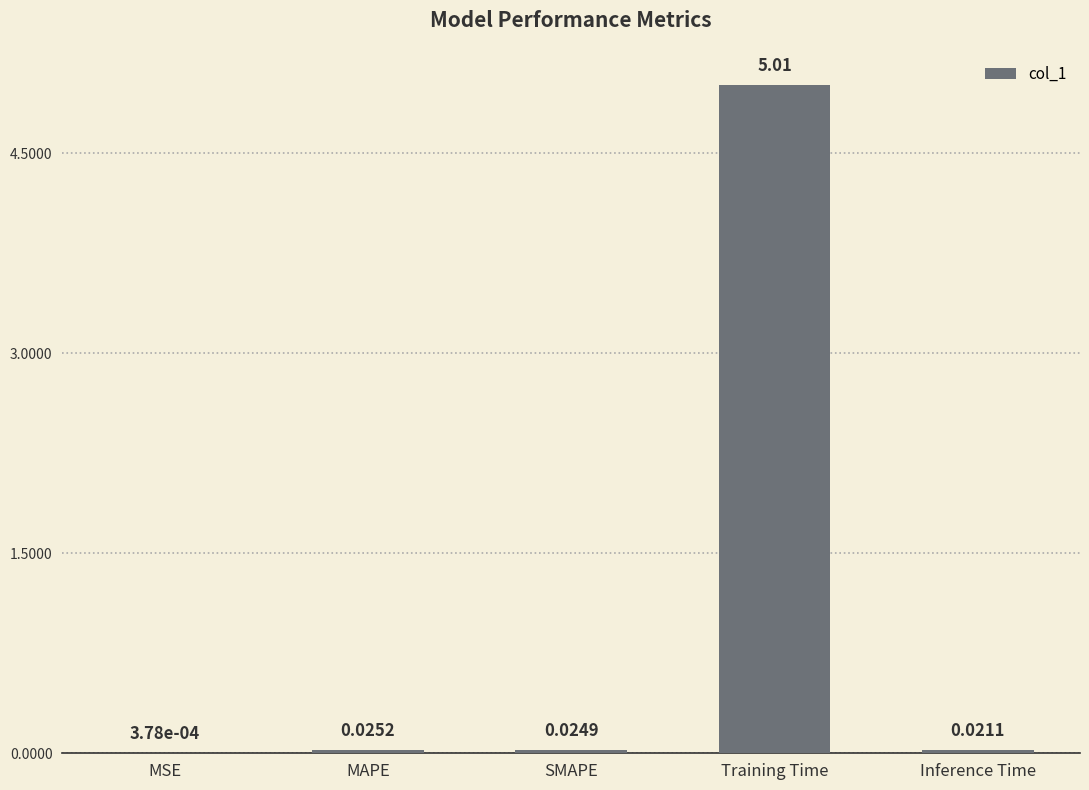

Between SMAPE and Training Time, which is larger?

Training Time